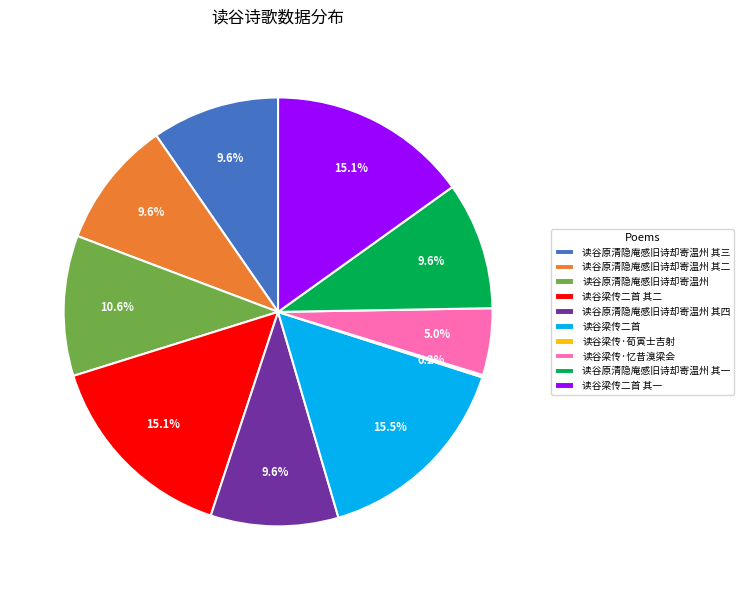

The 读谷原清隐庵感旧诗却寄温州 其二 slice represents 10% of the pie. True or false?

True